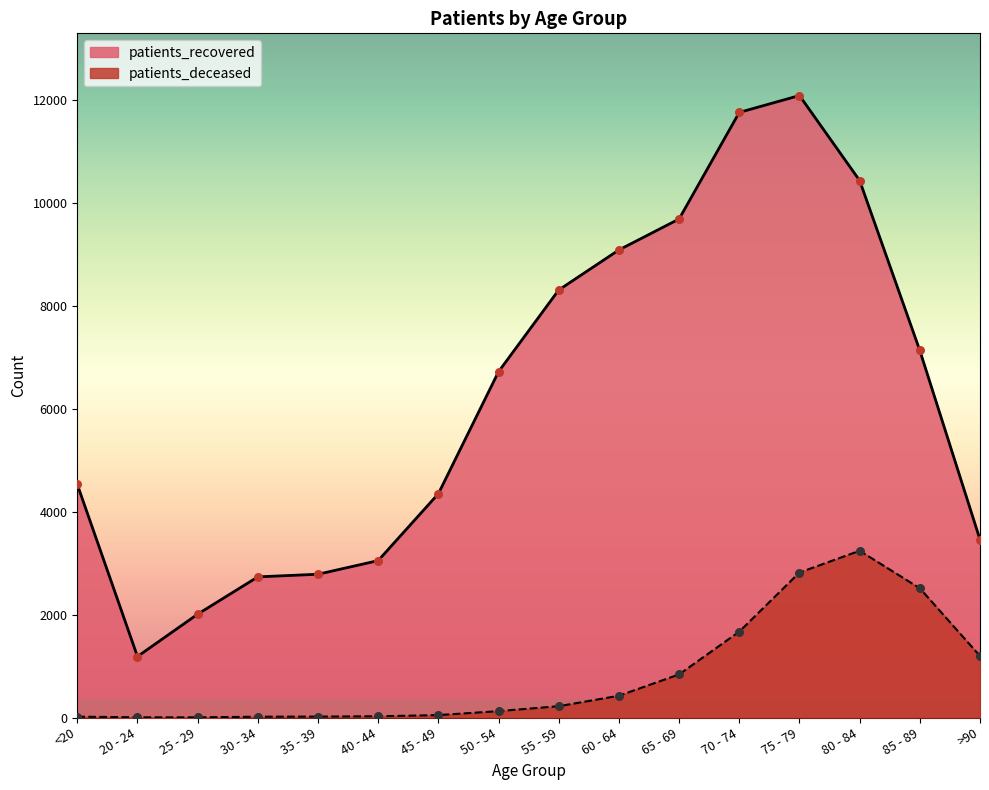

Which series reaches the minimum Y coordinate?

patients_deceased